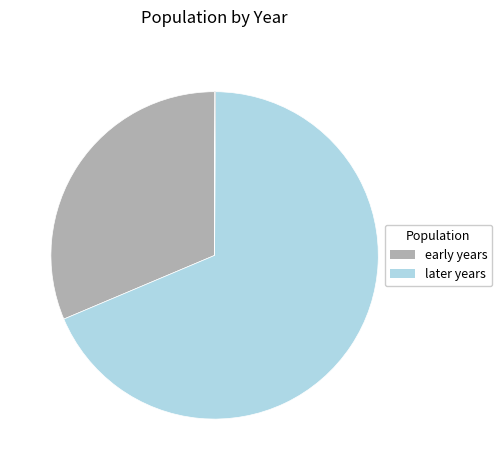

Does any single category account for the majority?

Yes